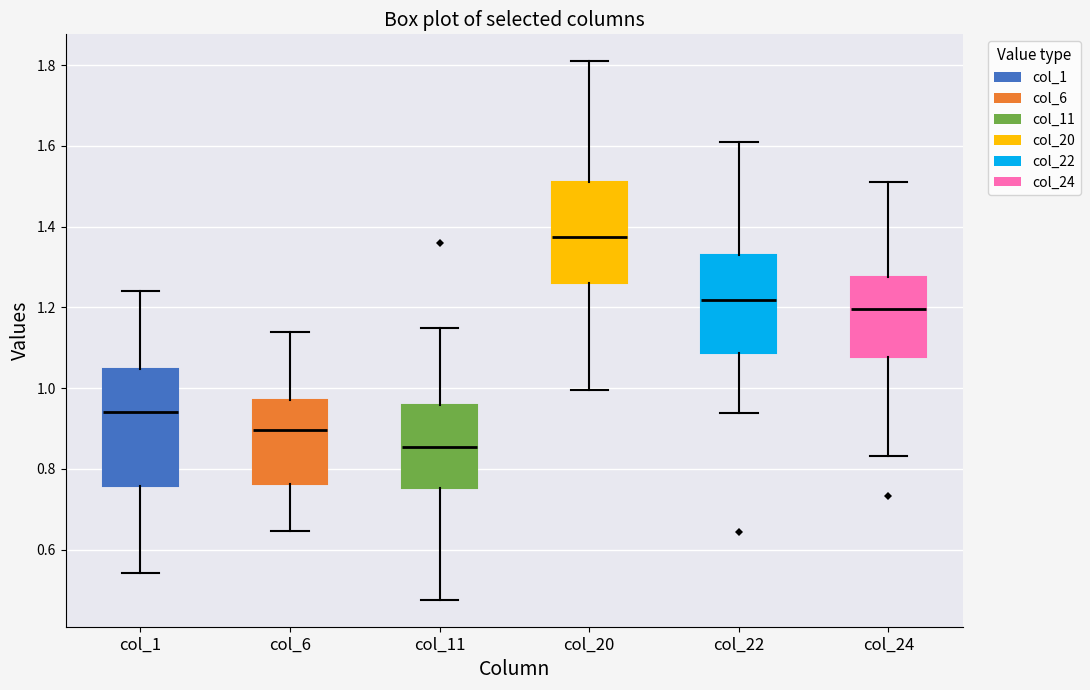

Which box is the tallest, from its lower edge to its upper edge?

col_1